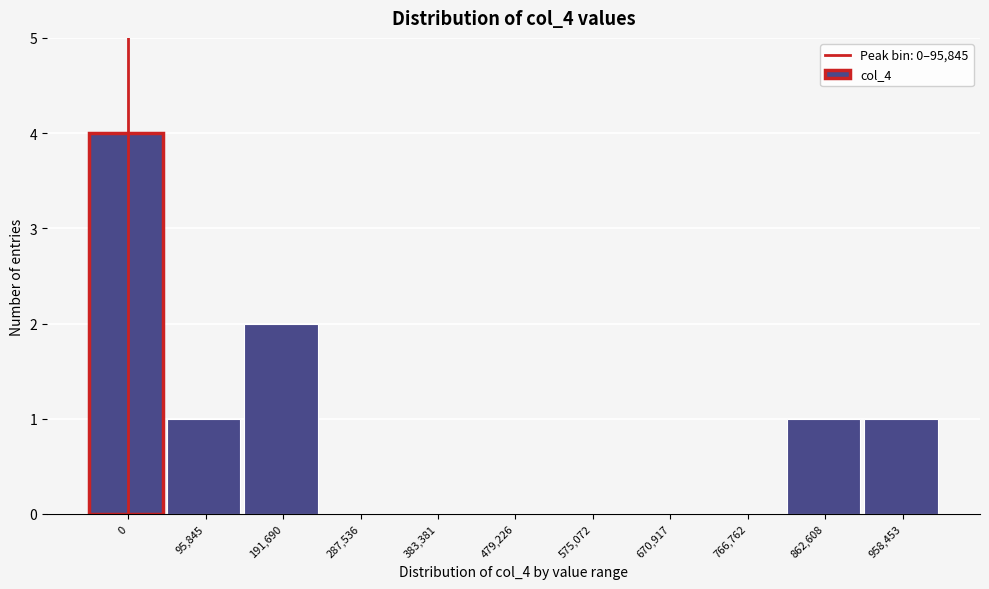

Reading left to right, transcribe all the data shown in this chart.

0=4	95,845=1	191,690=2	287,536=0	383,381=0	479,226=0	575,072=0	670,917=0	766,762=0	862,608=1	958,453=1